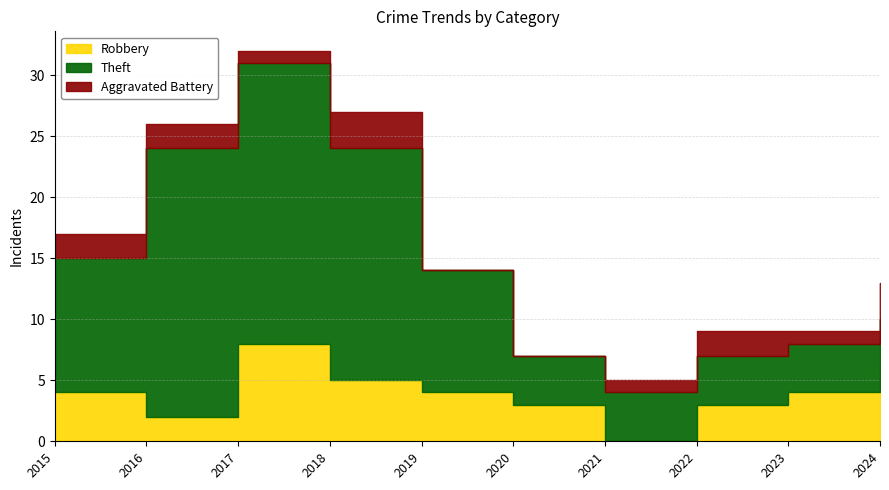

Rank the series by their average value, from lowest to highest.

Aggravated Battery, Robbery, Theft